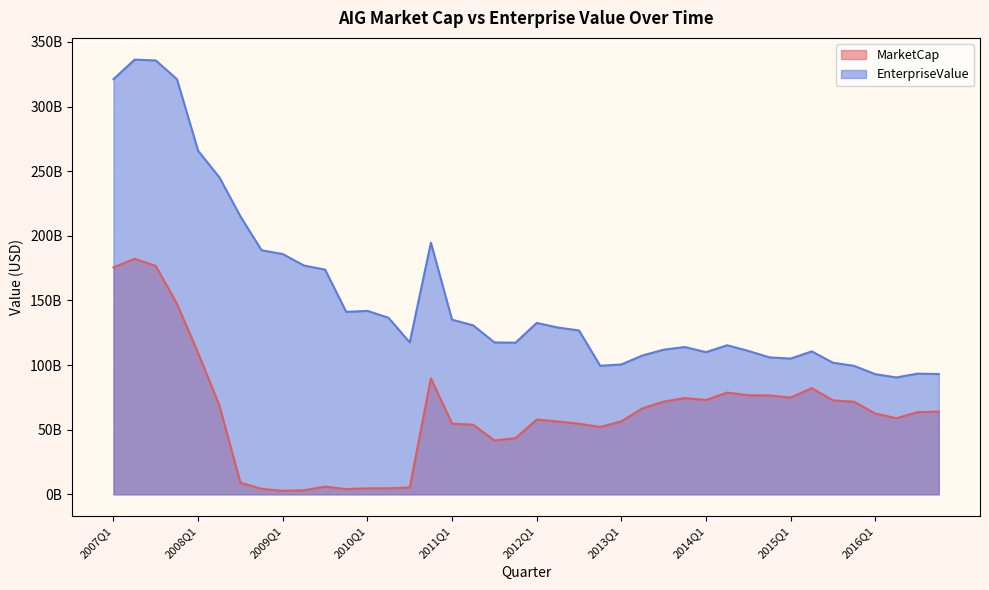

What is the sum of all EnterpriseValue values?

6148971010891.9